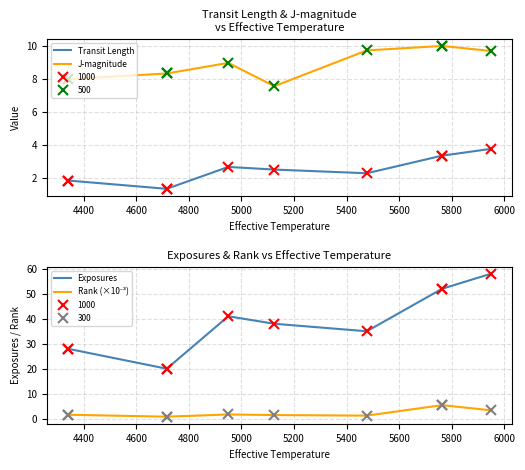

In Transit Length, how many points are lower than both neighbors (excluding endpoints)?

1